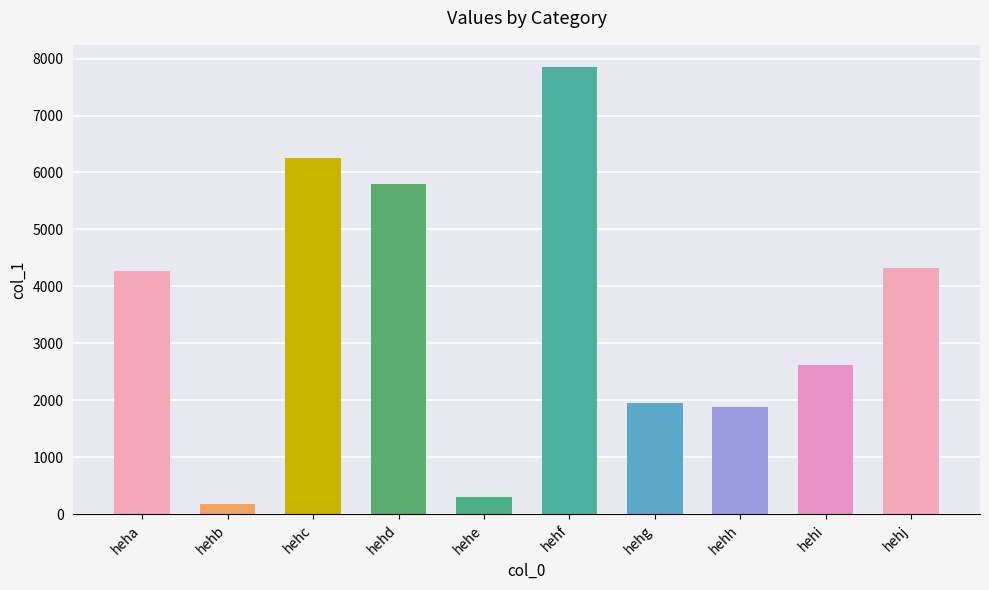

Read the value at hehd, to the nearest 10.

5800